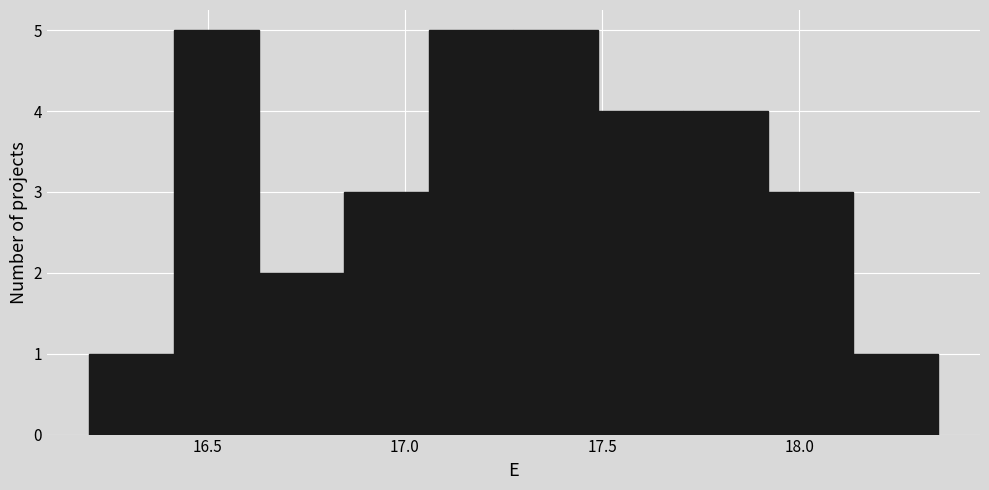

How tall is the bar that spans 17.920 to 18.135 on the x-axis? Neither the bar edges nor the heights are printed on the chart, so give them approximately, as read against the axes.

3